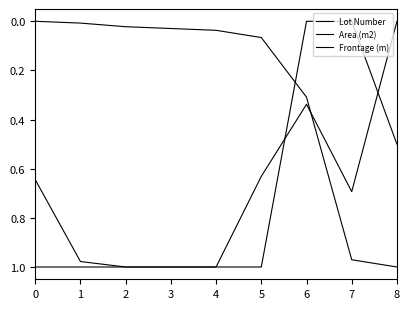

How many lines are shown in the chart?

3